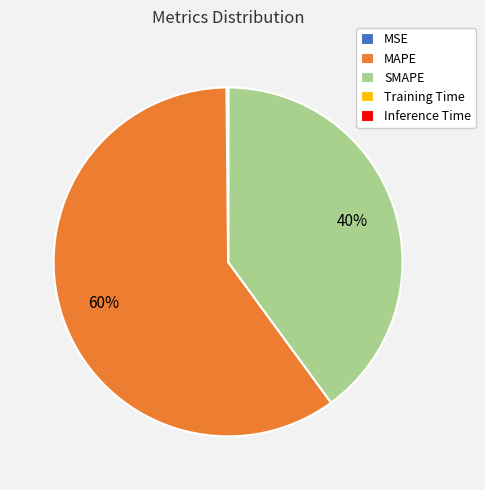

To the nearest percent, what is the average slice percentage?

20%